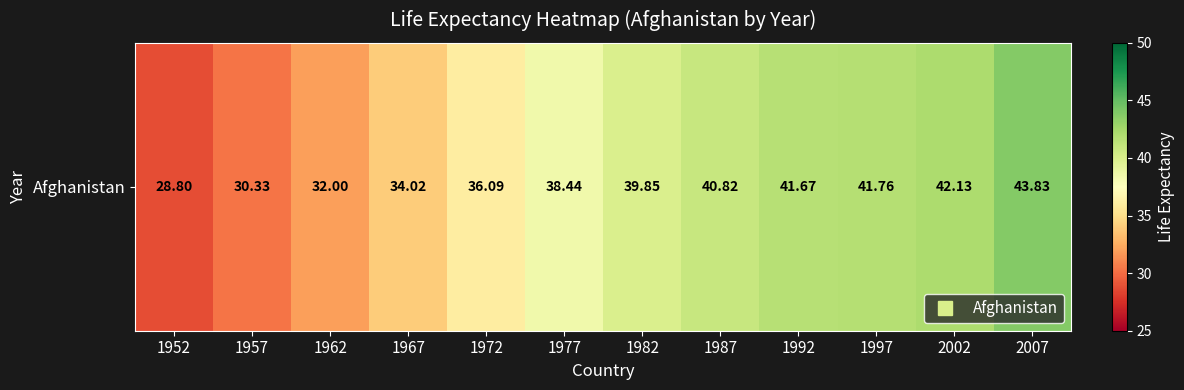

What is the change in value from 1982 to 1987?

+1.0